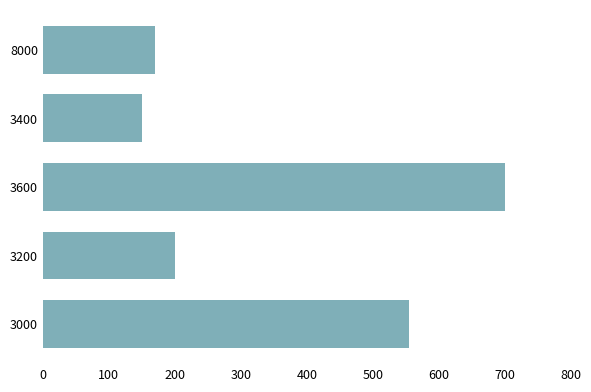

List the labels in order of value, largest first.

3600, 3000, 3200, 8000, 3400